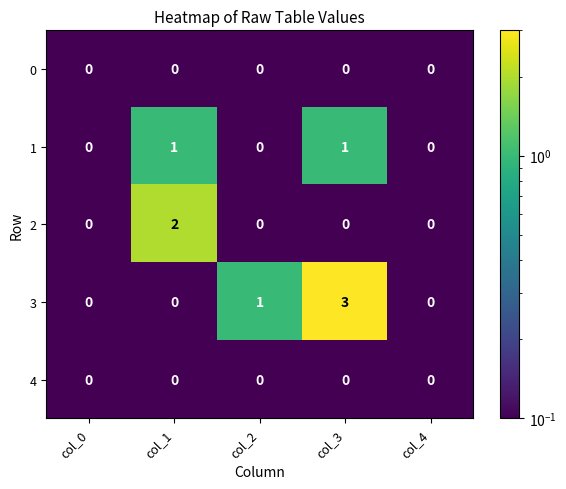

The 3 series shows 1 at col_4. True or false?

False